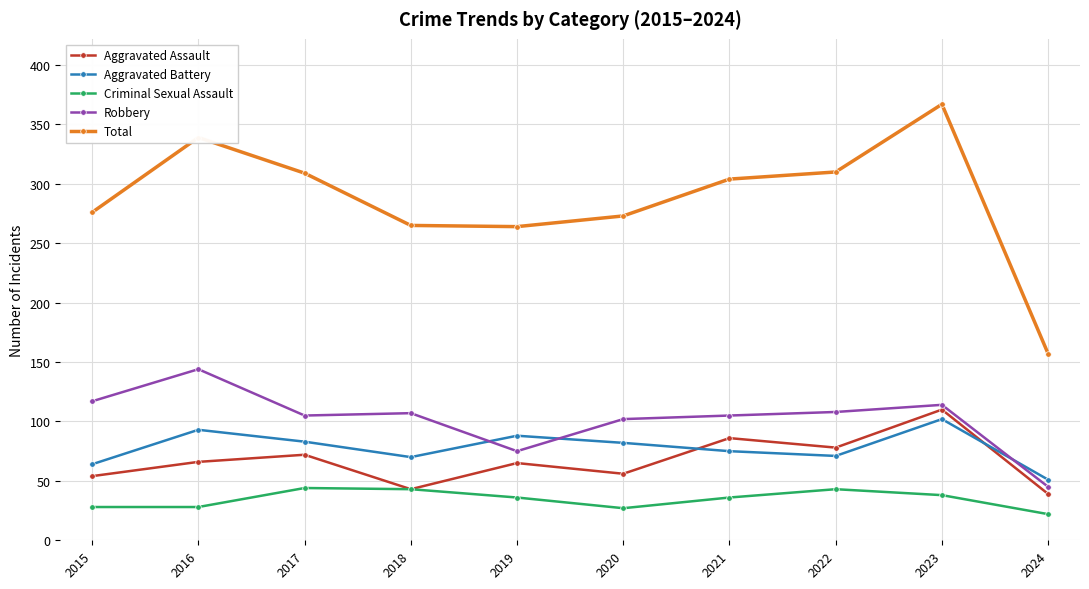

True or false: Aggravated Battery has a value of 16 at 2015.

False